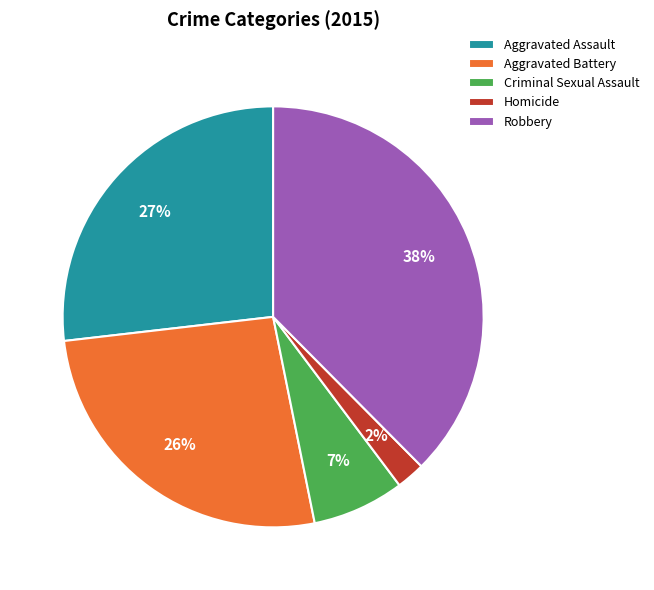

How many segments does this pie chart have?

5